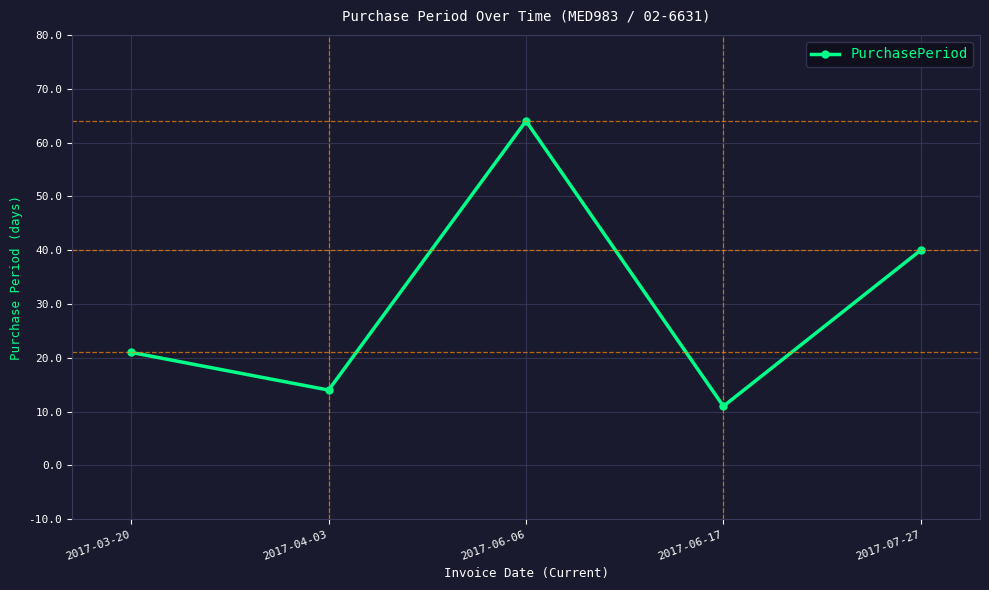

What is the change in value from 2017-03-20 to 2017-06-17?

-10